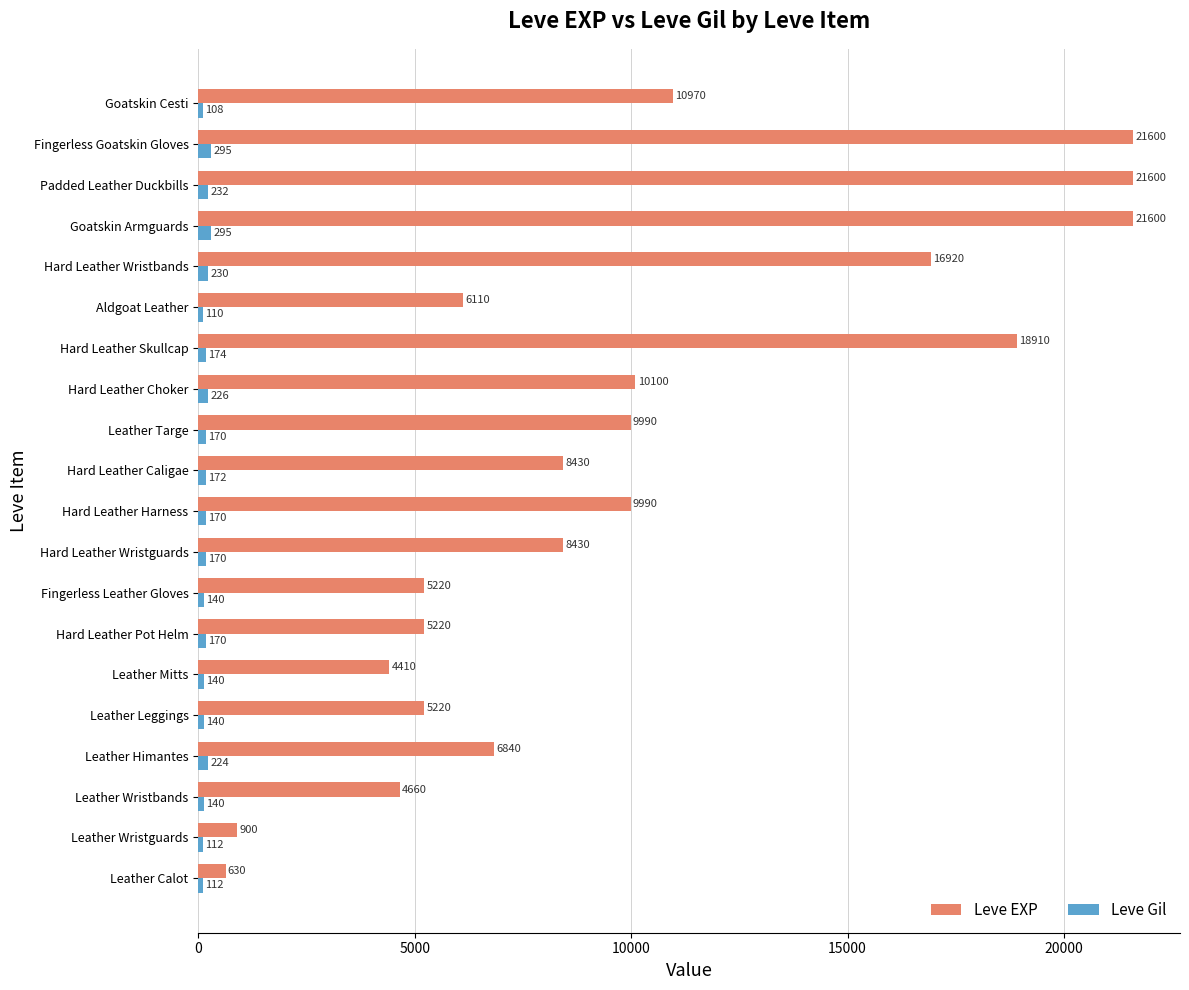

Is it true that Leve EXP equals 14177 at Padded Leather Duckbills?

False